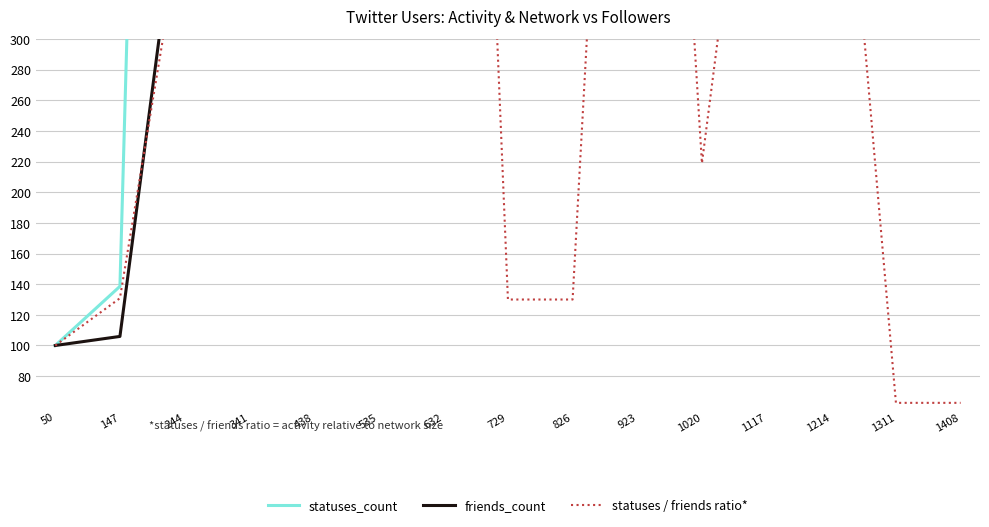

True or false: statuses / friends ratio* and statuses_count intersect in this chart.

False